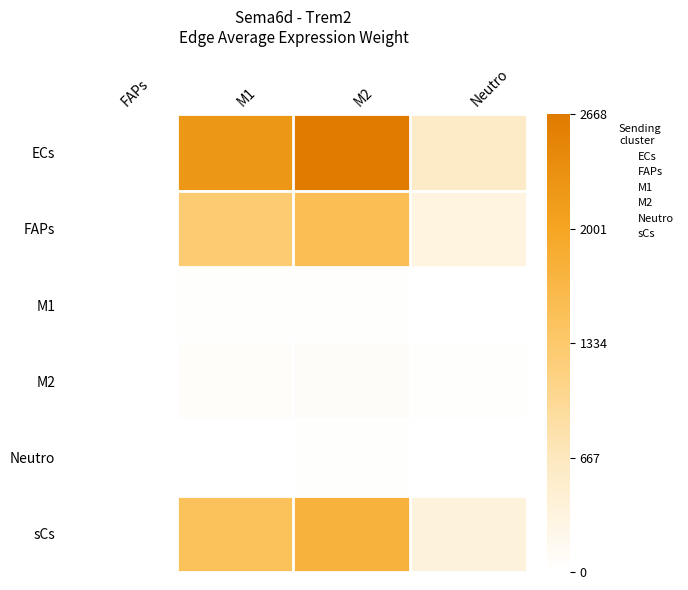

What is the total value across all series at FAPs?

0.6